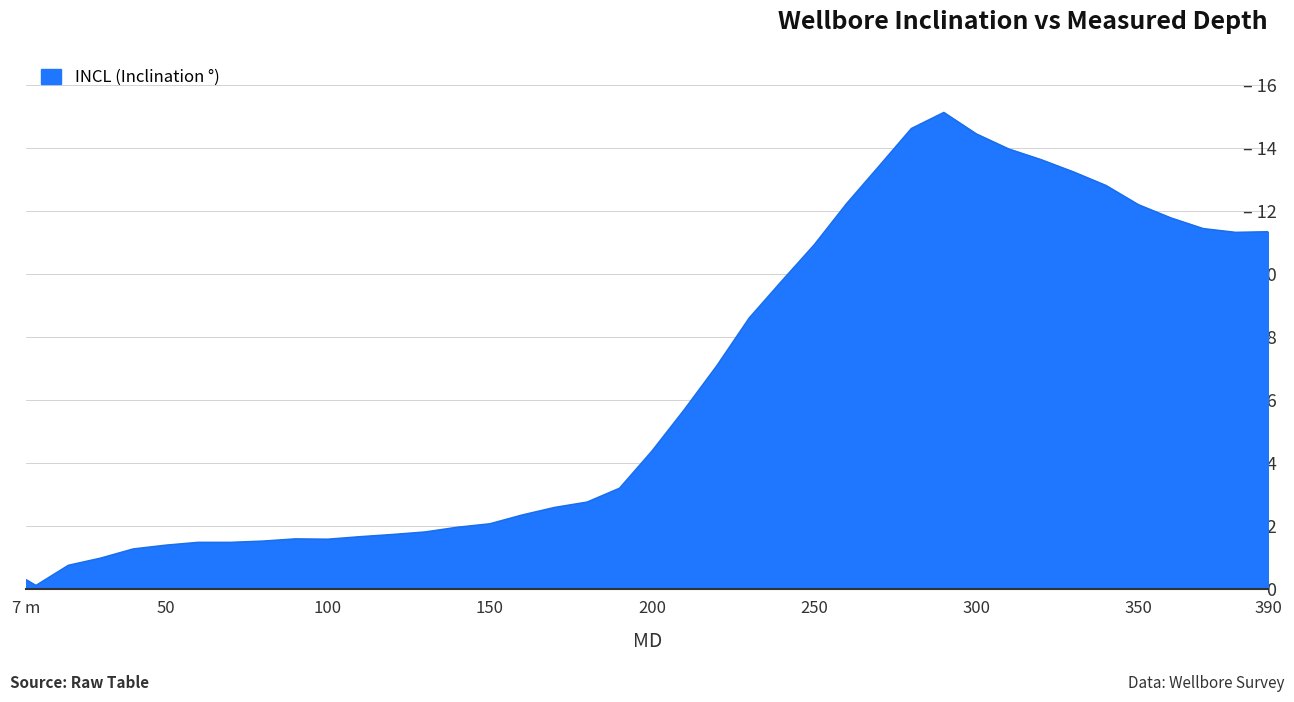

Does the chart have visible grid lines?

Yes